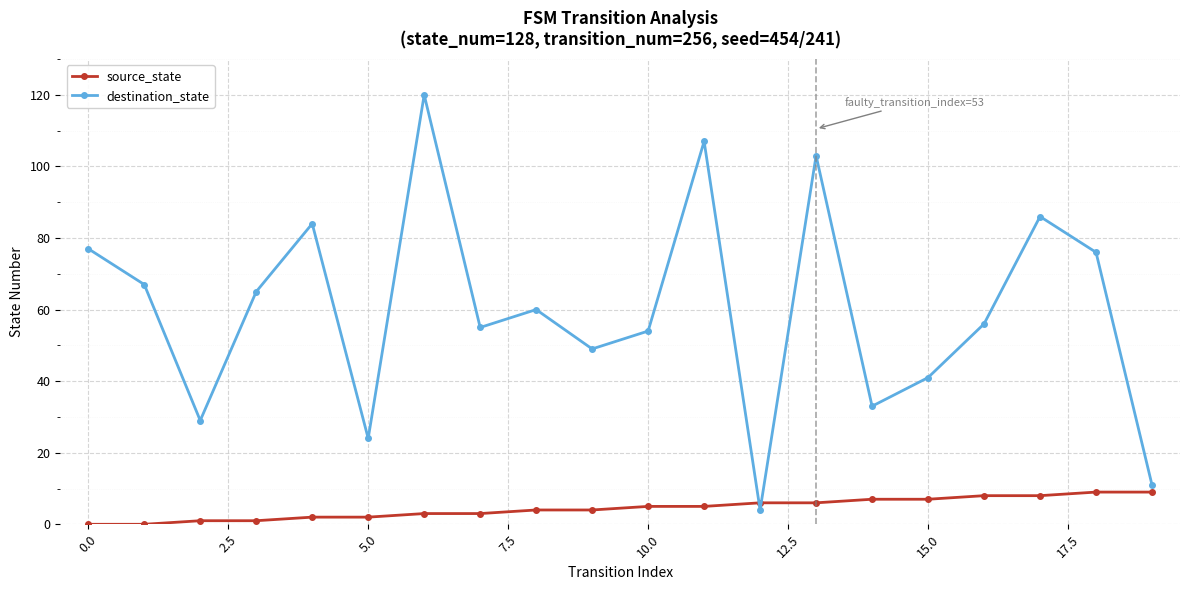

Which series has the largest range (max minus min)?

destination_state